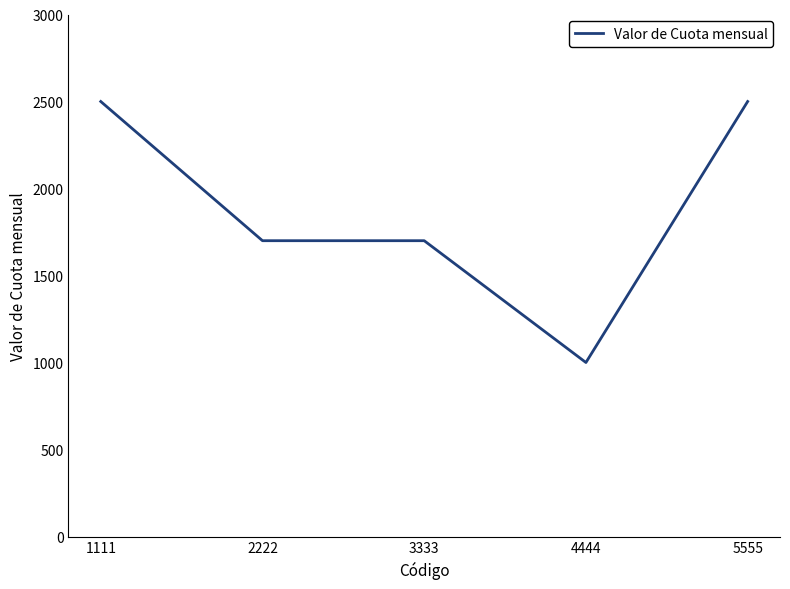

How many lines are shown in the chart?

1